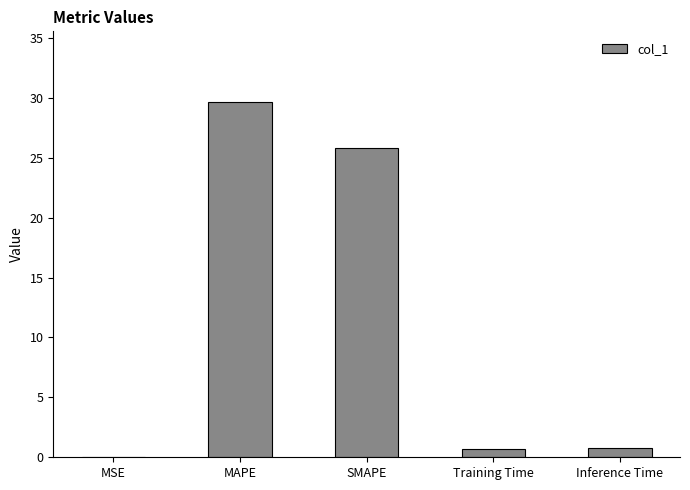

True or false: the data shows 0.8 at Inference Time.

True